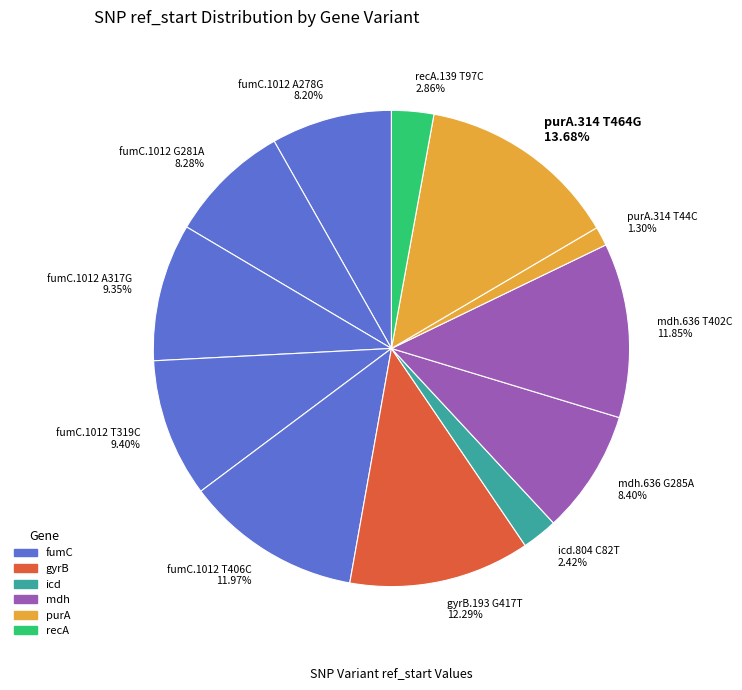

Do fumC.1012 T319C and purA.314 T464G together represent more than half of the pie?

No